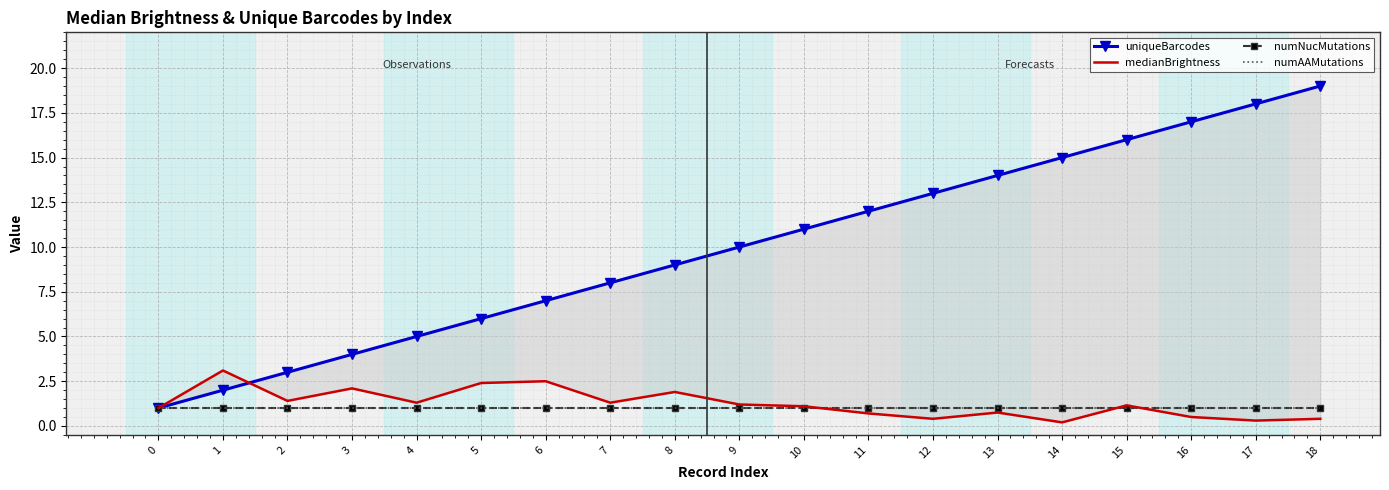

Is it true that uniqueBarcodes equals 2.0 at 1?

True